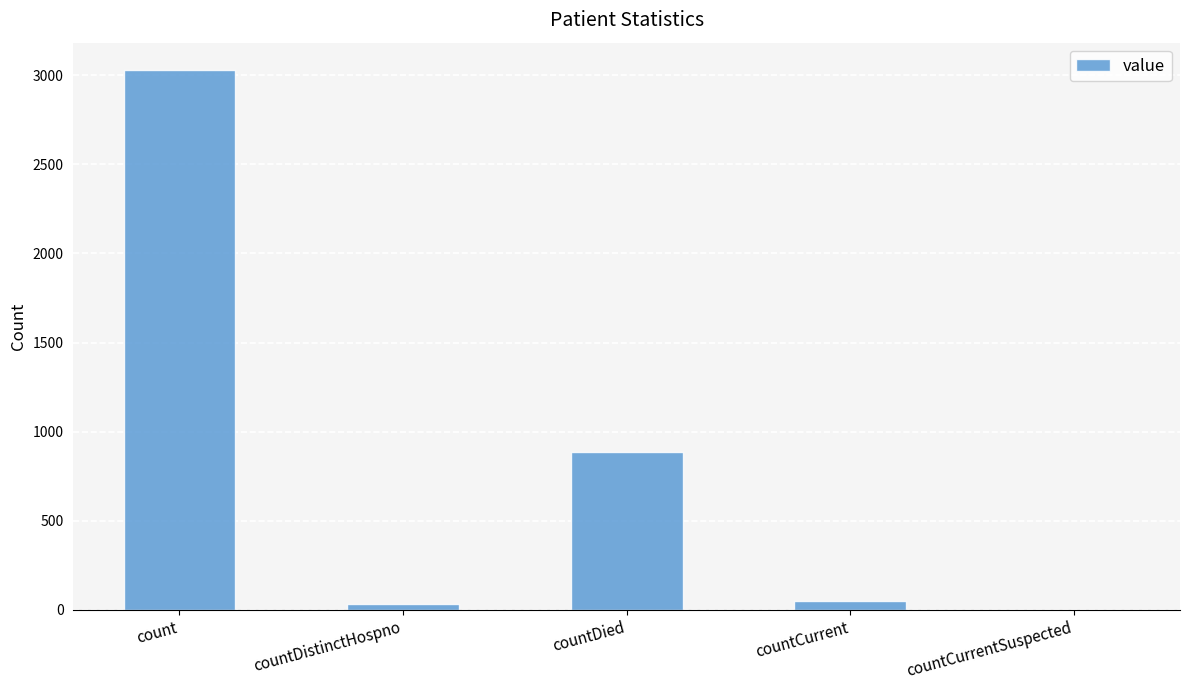

What is the maximum value shown in the chart?

3031